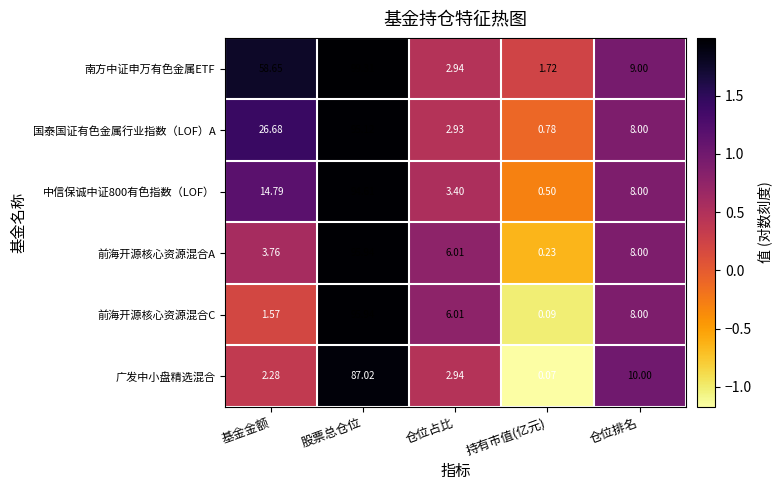

Which series has the largest total across all categories?

南方中证申万有色金属ETF